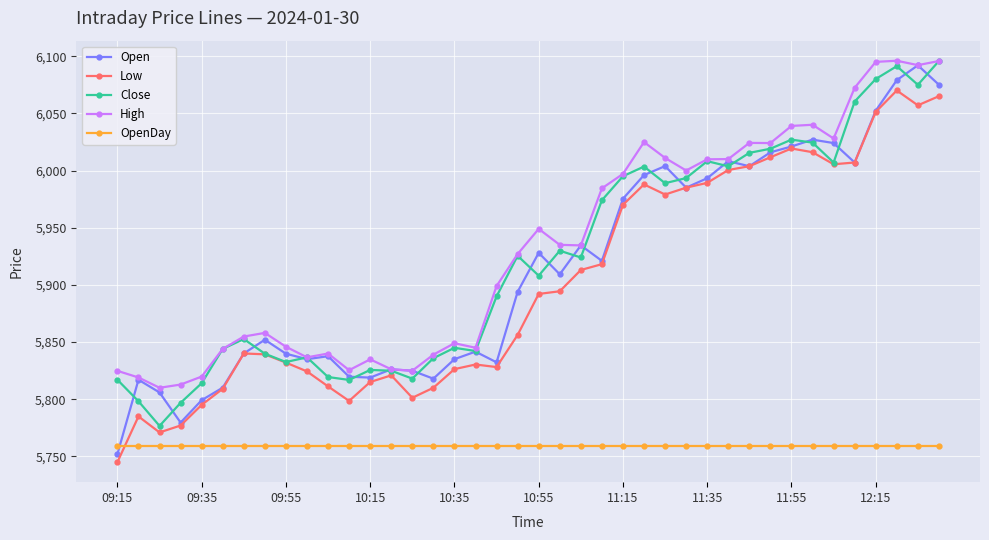

What is the value of the Close point at the 30th from the left?

6003.7